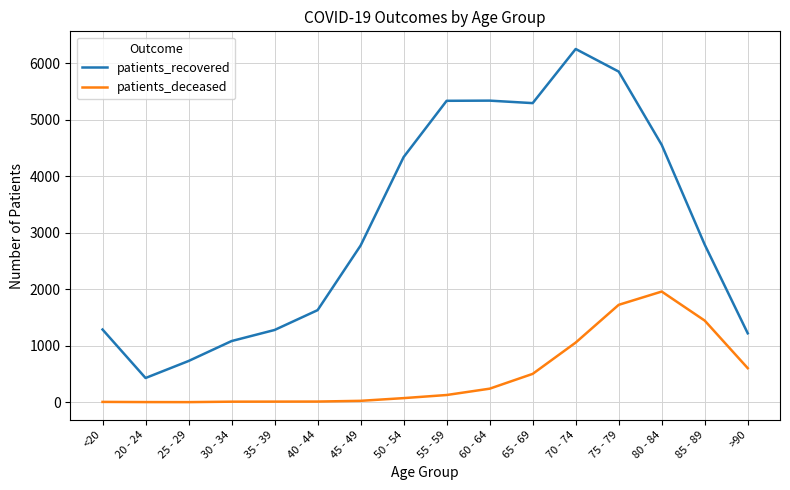

Does the chart have visible grid lines?

Yes